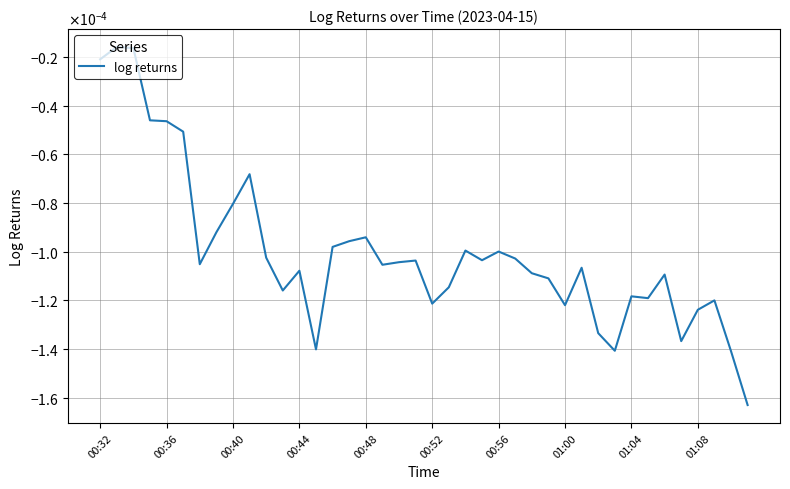

How many interior local valleys (lower than both neighbors) does the data have?

10